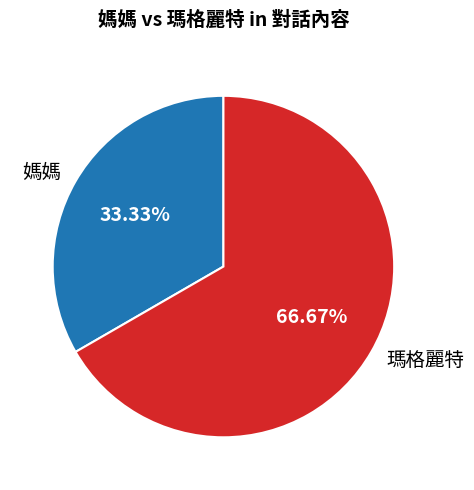

To the nearest percent, what percentage of the pie is 瑪格麗特?

67%